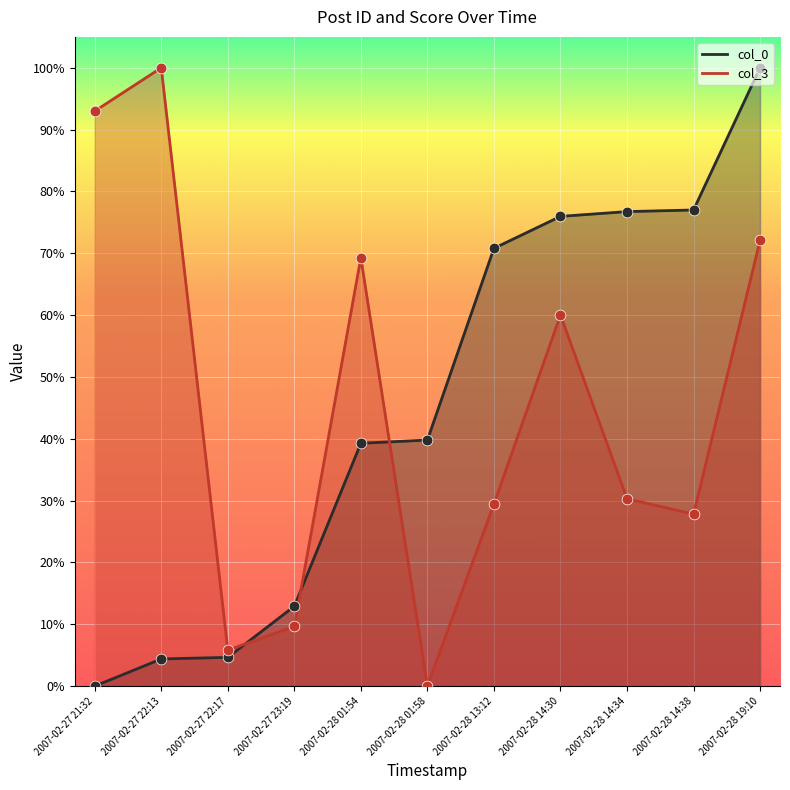

Which series has the largest total across all categories?

col_0